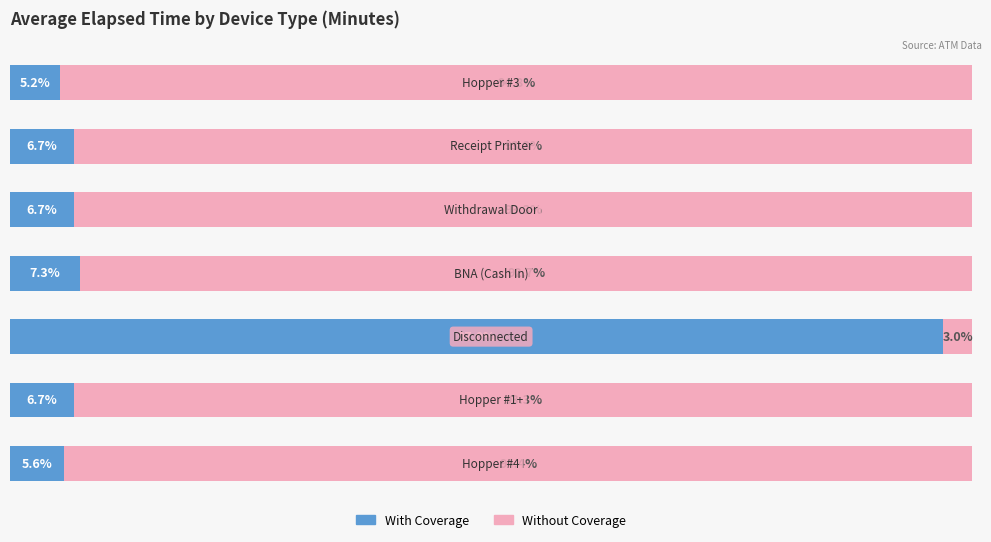

Which series has the widest spread of values?

With Coverage